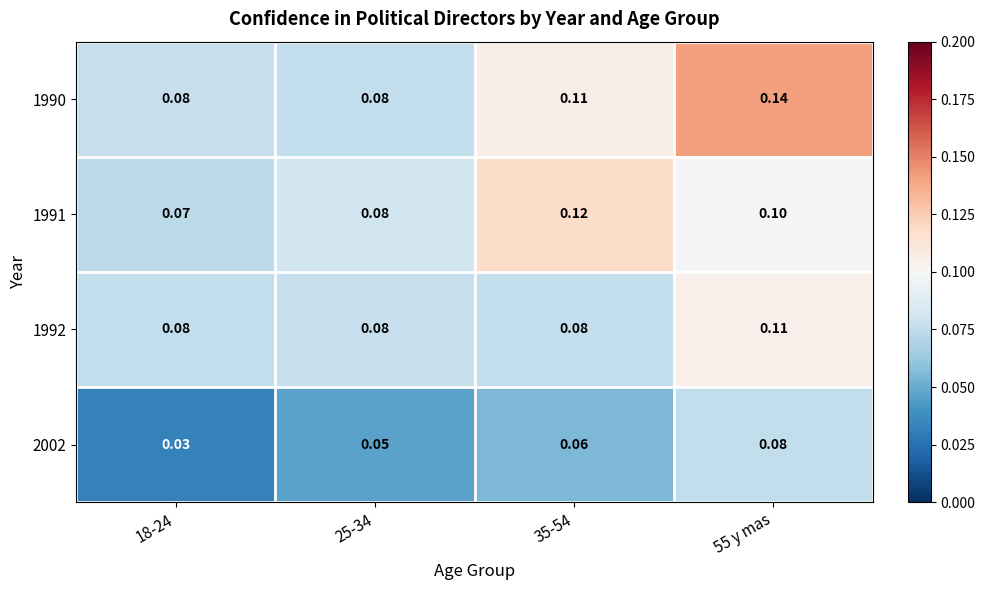

Which series changed the most between 25-34 and 35-54?

1991